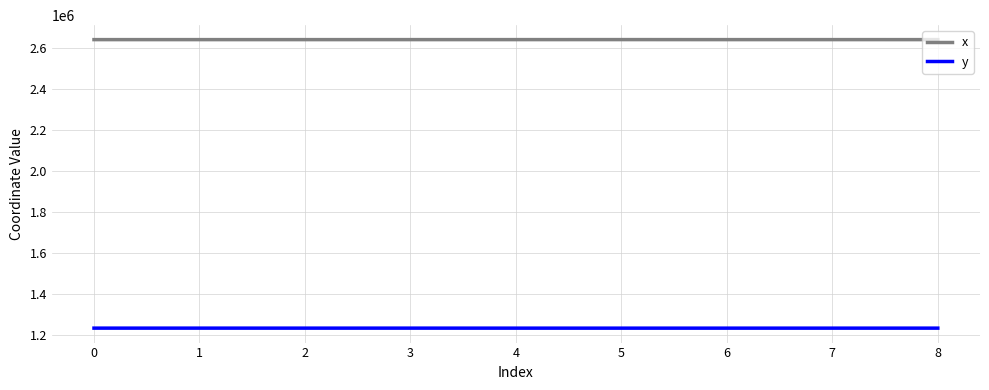

What are all the series names shown in the legend?

x, y